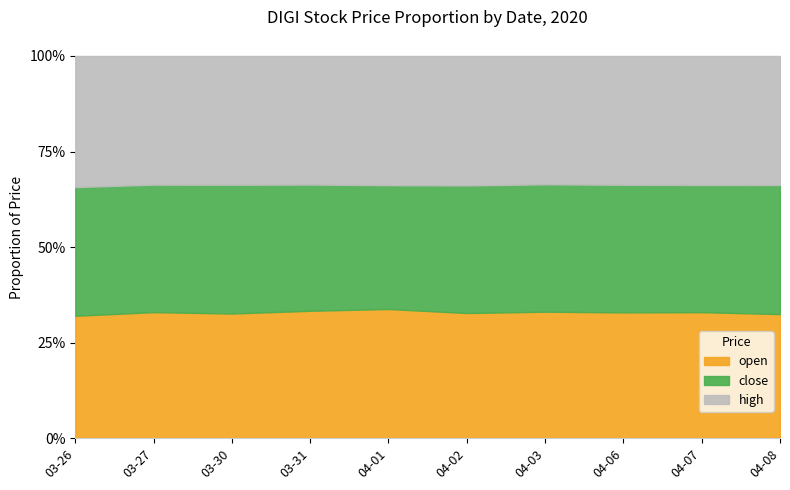

In close, how many points are higher than both neighbors (excluding endpoints)?

1